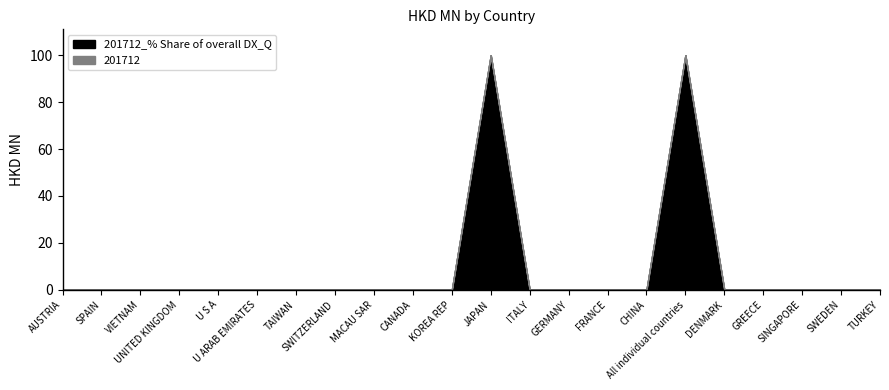

Reading left to right, list all the values displayed in this chart.

201712_% Share of overall DX_Q: 0	0	0	0	0	0	0	0	0	0	0	100	0	0	0	0	100	0	0	0	0	0
201712: 0	0	0	0	0	0	0	0	0	0	0	0	0	0	0	0	0	0	0	0	0	0